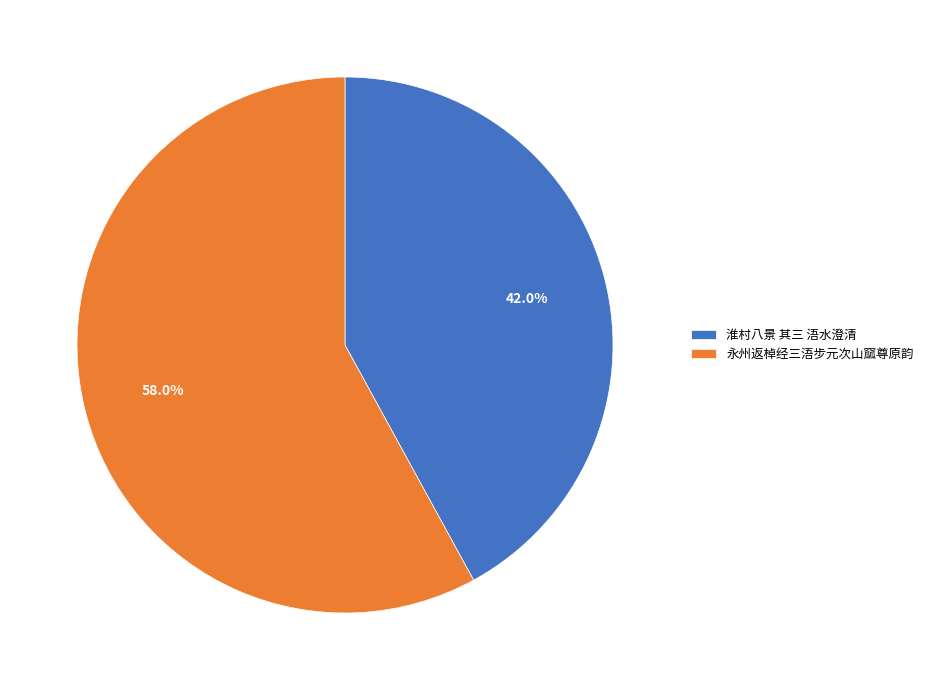

What is the total percentage of 淮村八景 其三 浯水澄清 and 永州返棹经三浯步元次山窳尊原韵?

100.0%